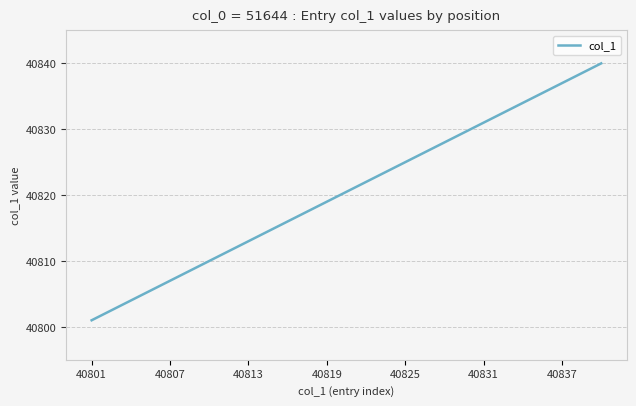

What is the difference between the maximum and minimum values?

39.0